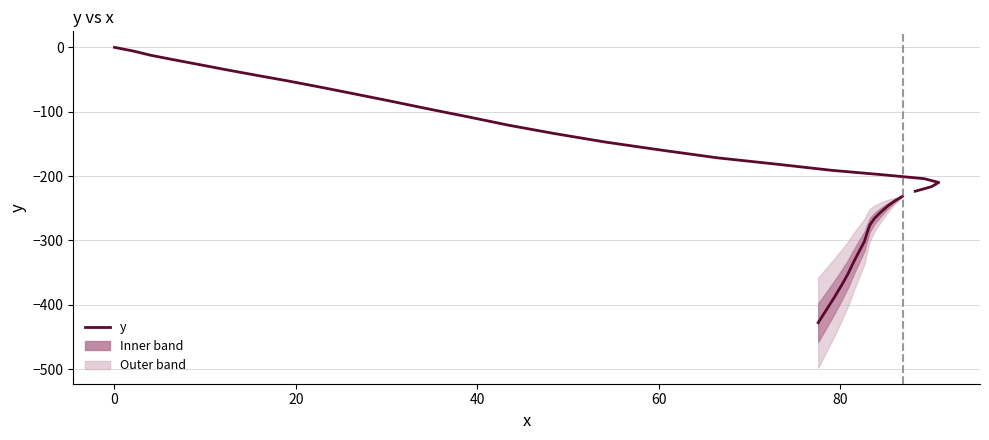

How many values in the x series are below 78?

20